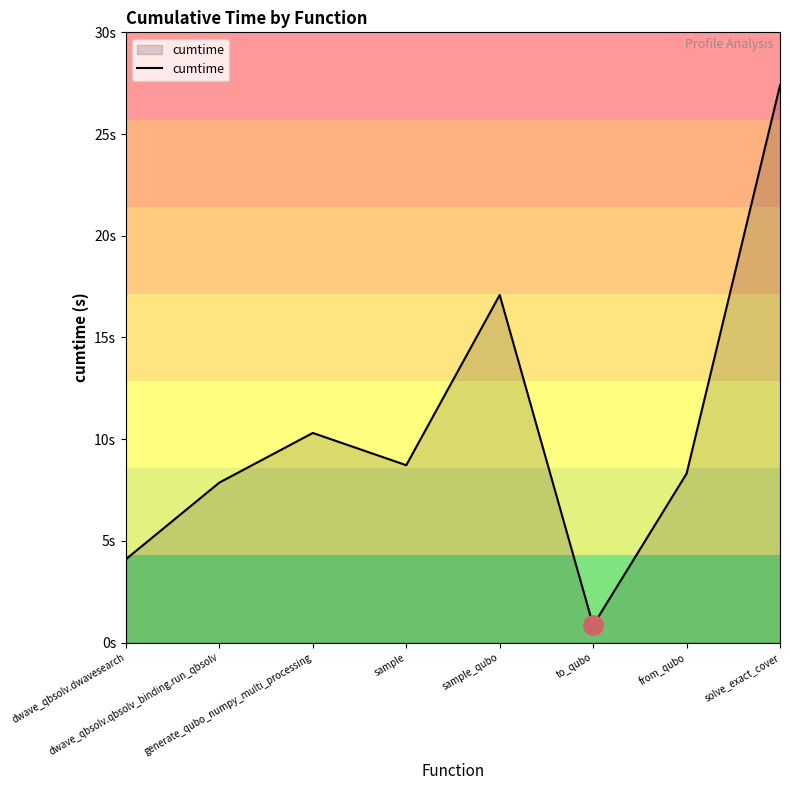

Rank the categories by value from highest to lowest.

solve_exact_cover, sample_qubo, generate_qubo_numpy_multi_processing, sample, from_qubo, dwave_qbsolv.qbsolv_binding.run_qbsolv, dwave_qbsolv.dwavesearch, to_qubo